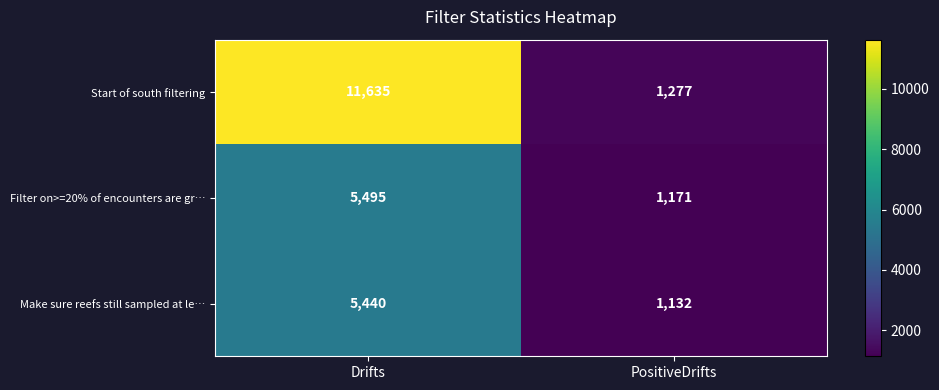

What is the difference between the highest and lowest values at Drifts?

6195